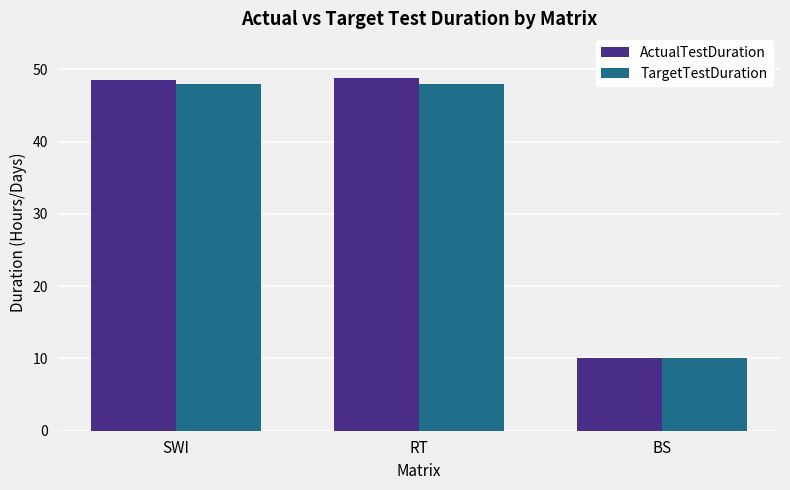

Does the chart contain stacked bars?

No